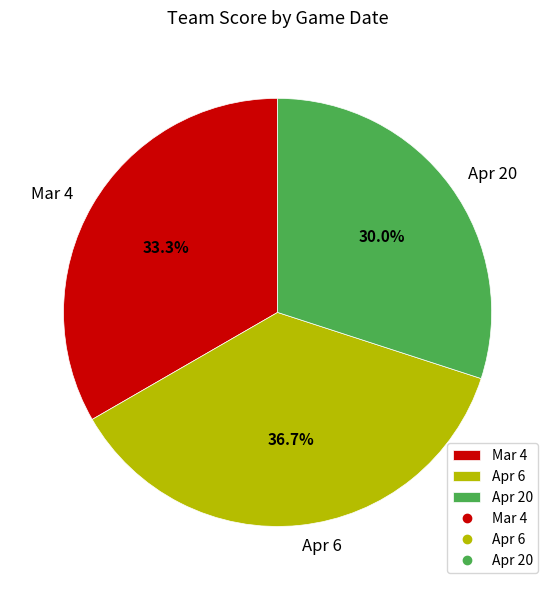

The Apr 20 slice represents 30% of the pie. True or false?

True